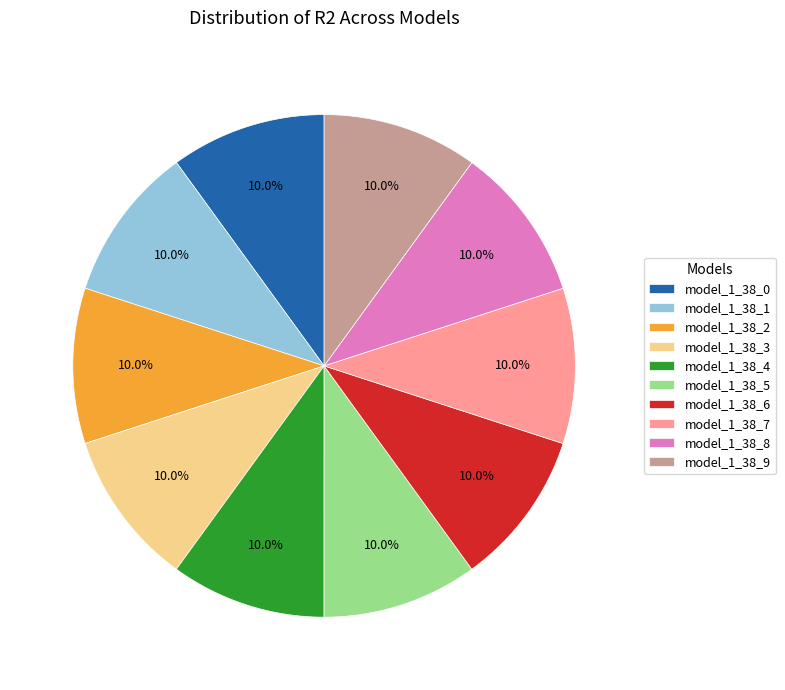

Does model_1_38_1 represent more than half of the total?

No